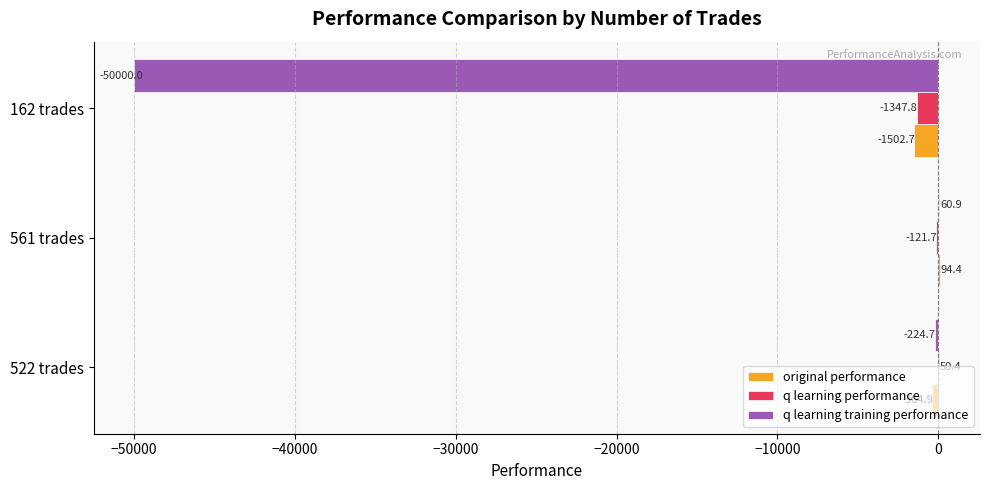

Which series has the largest total across all categories?

q learning performance